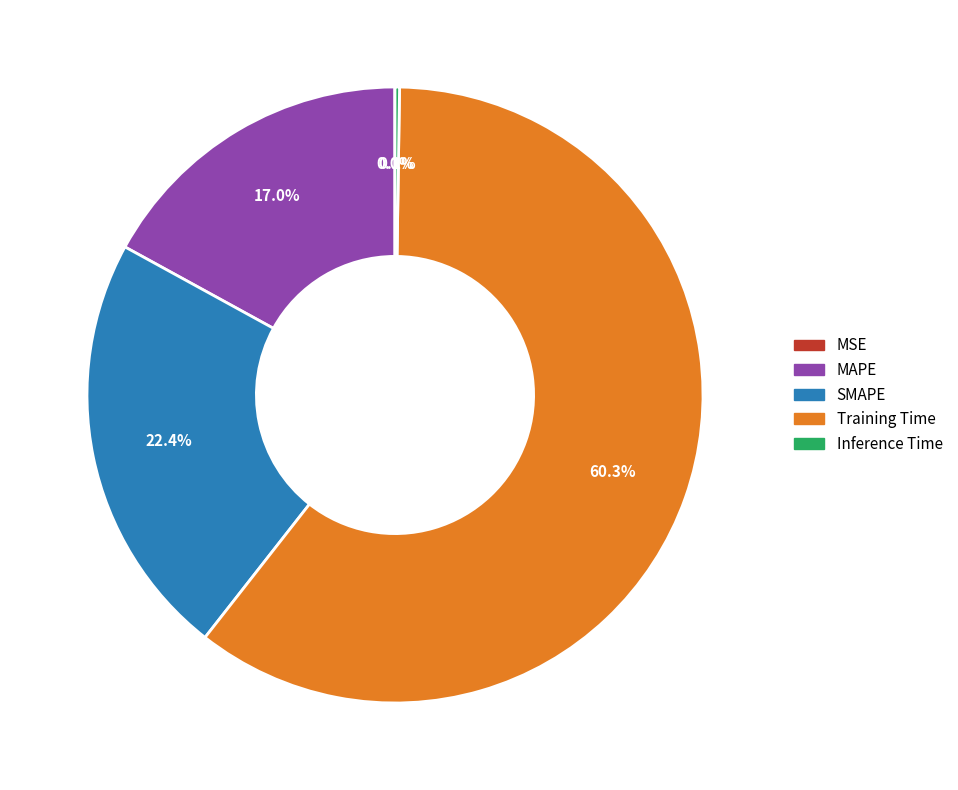

Do Training Time and MAPE together represent more than half of the pie?

Yes